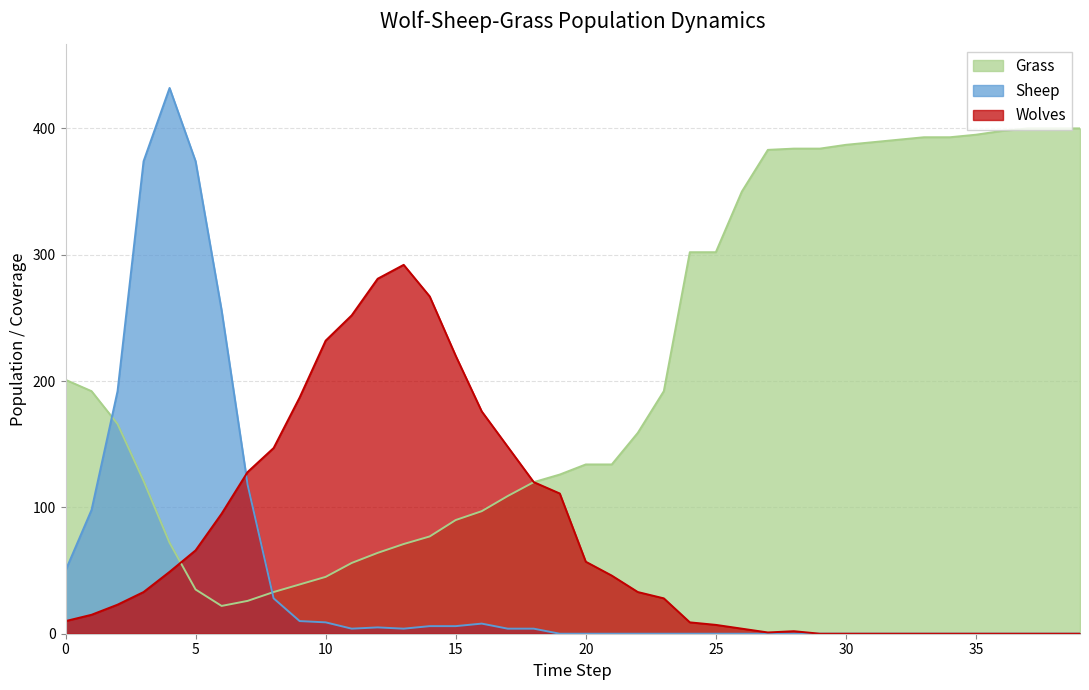

What is the sum of all Grass values?

8432